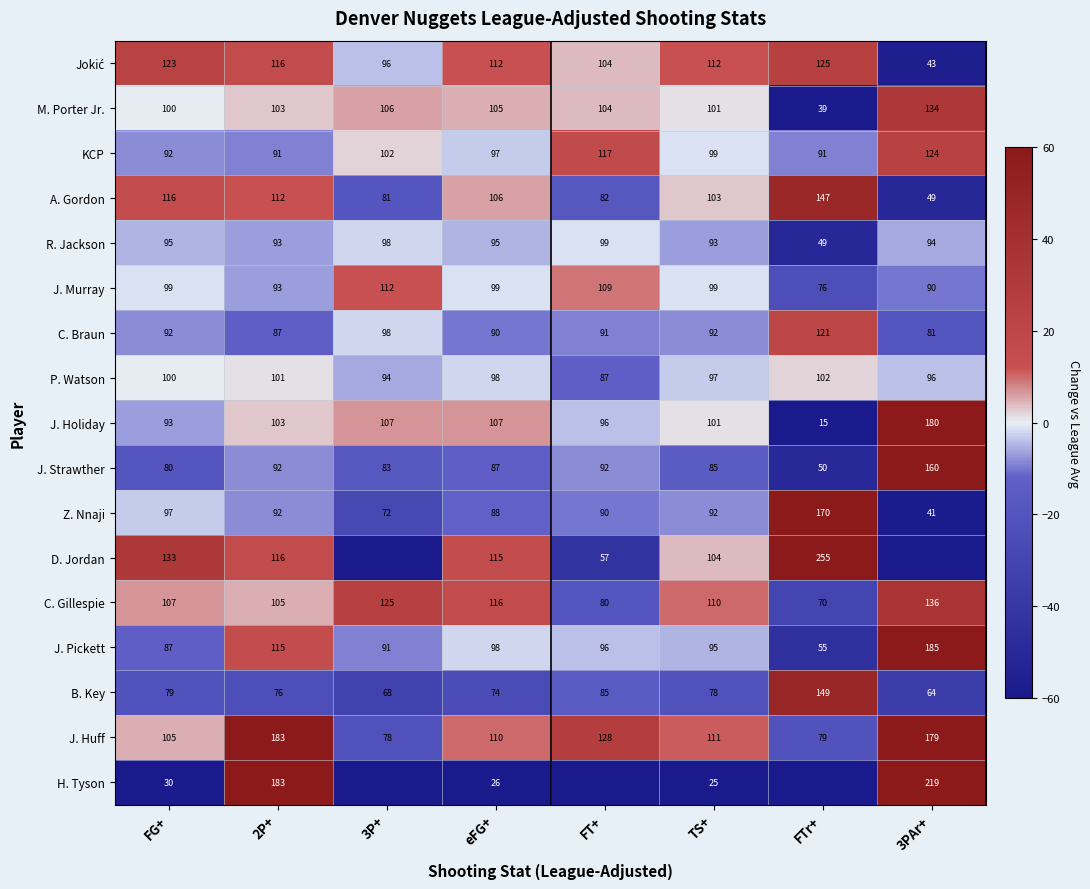

True or false: C. Gillespie has a value of -5 at FT+.

False